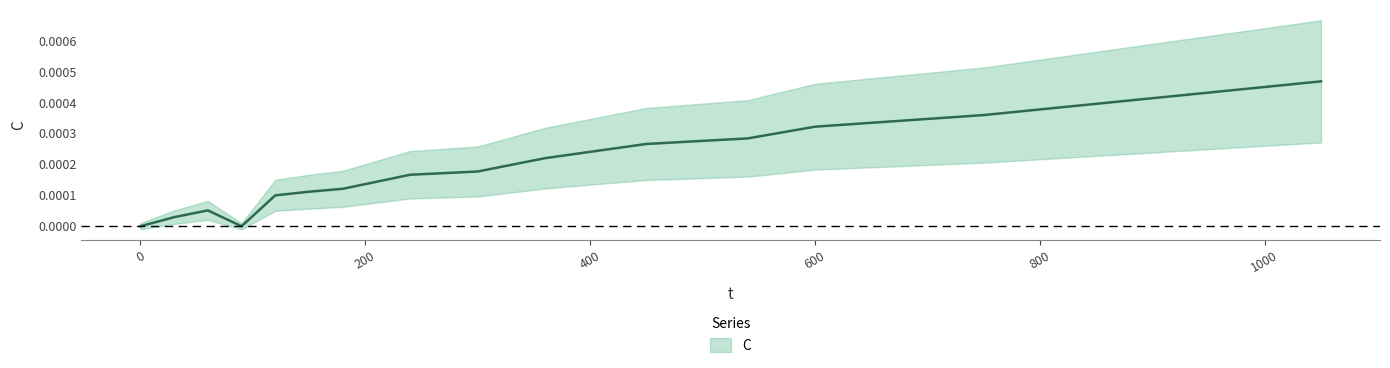

How many series are shown in this chart?

1